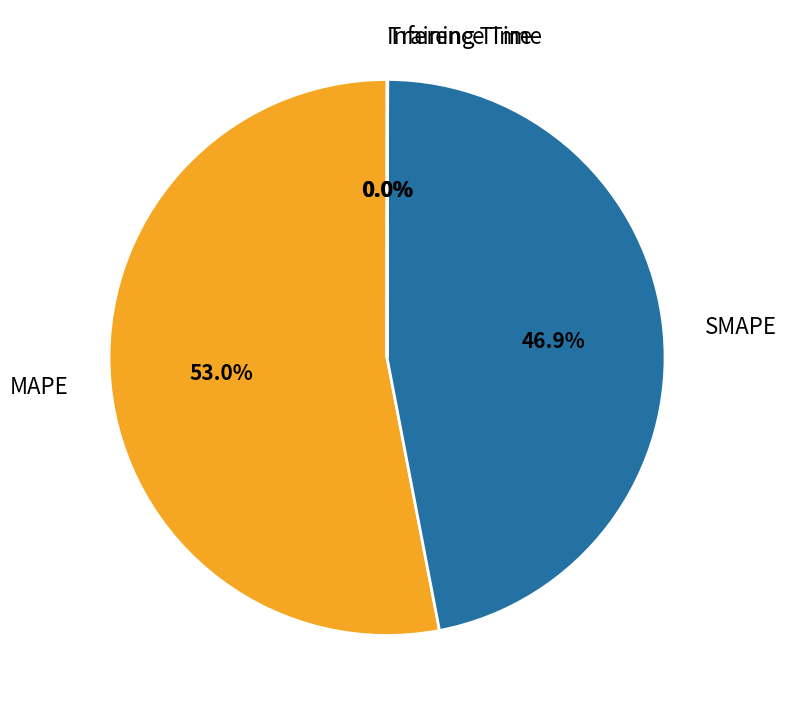

Is the sum of MAPE and SMAPE greater than half?

Yes